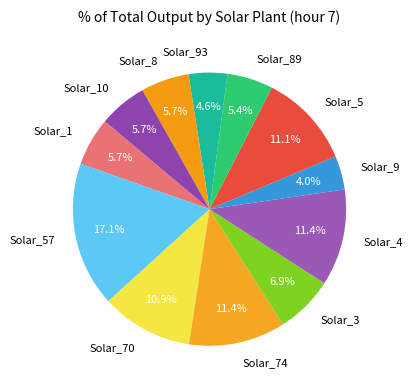

To the nearest percent, what portion does Solar_3 represent?

7%